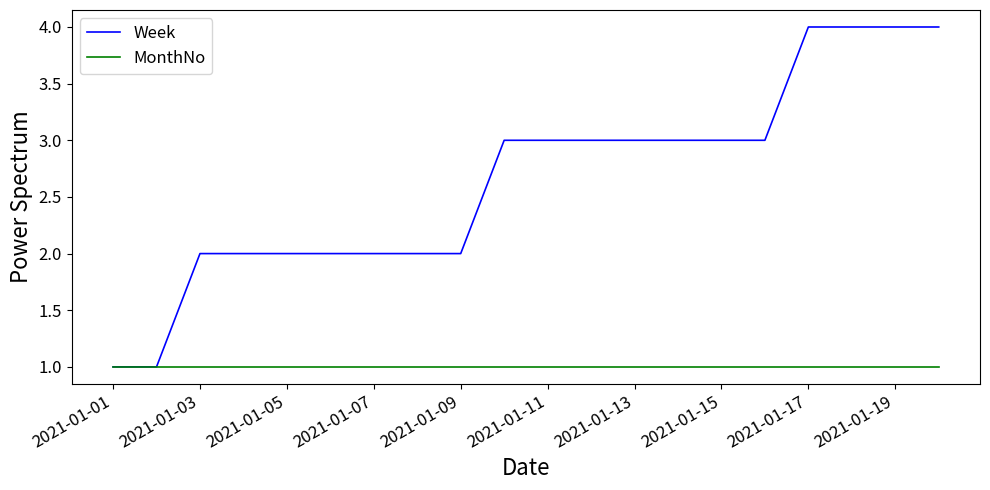

Count the number of categories in the chart.

20